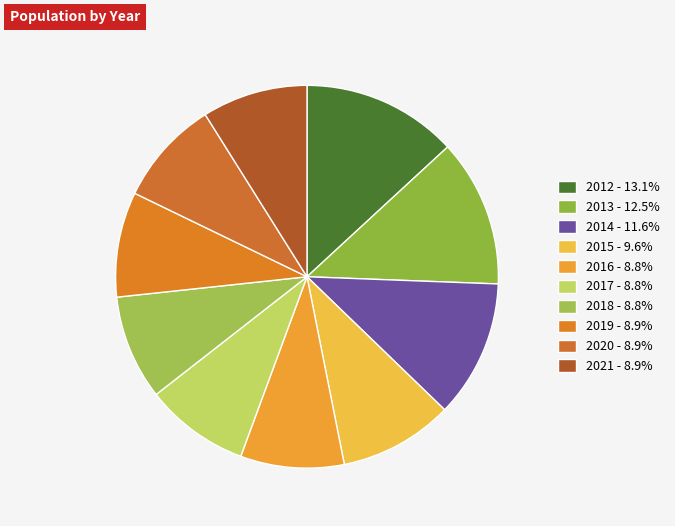

To the nearest percent, what is the combined percentage of 2020 and 2016?

18%